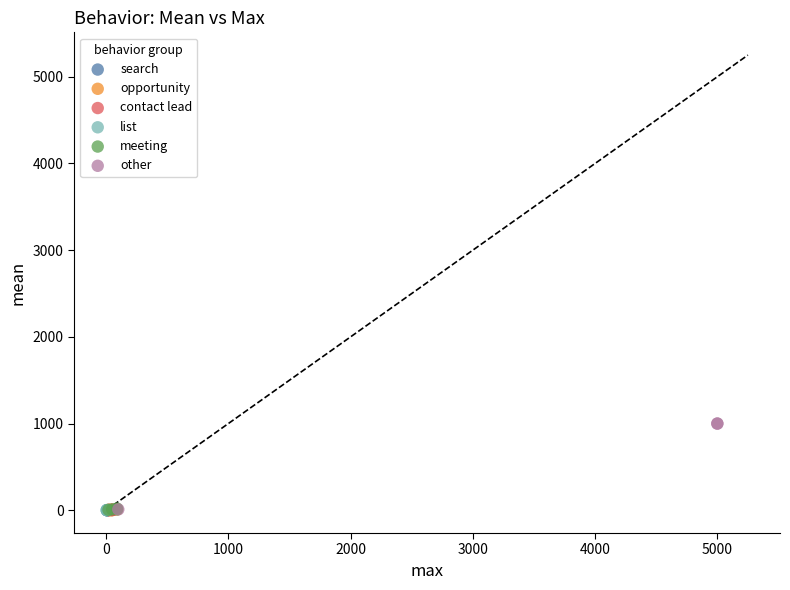

Which series contains the highest Y value?

other